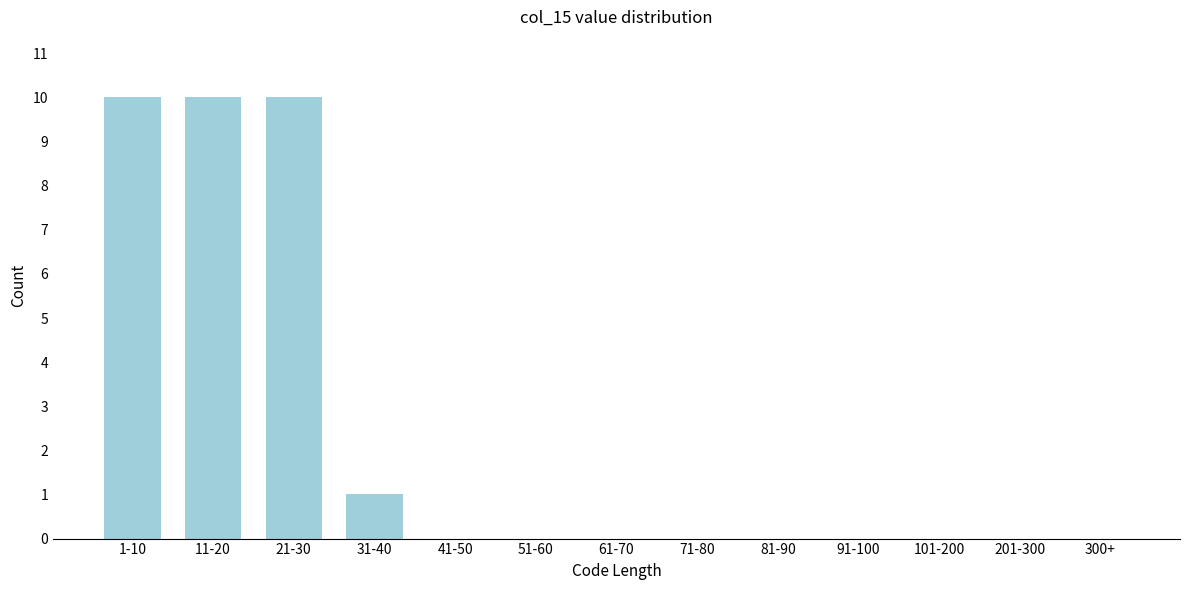

Reading right to left, transcribe all the data shown in this chart.

300+=0	201-300=0	101-200=0	91-100=0	81-90=0	71-80=0	61-70=0	51-60=0	41-50=0	31-40=1	21-30=10	11-20=10	1-10=10